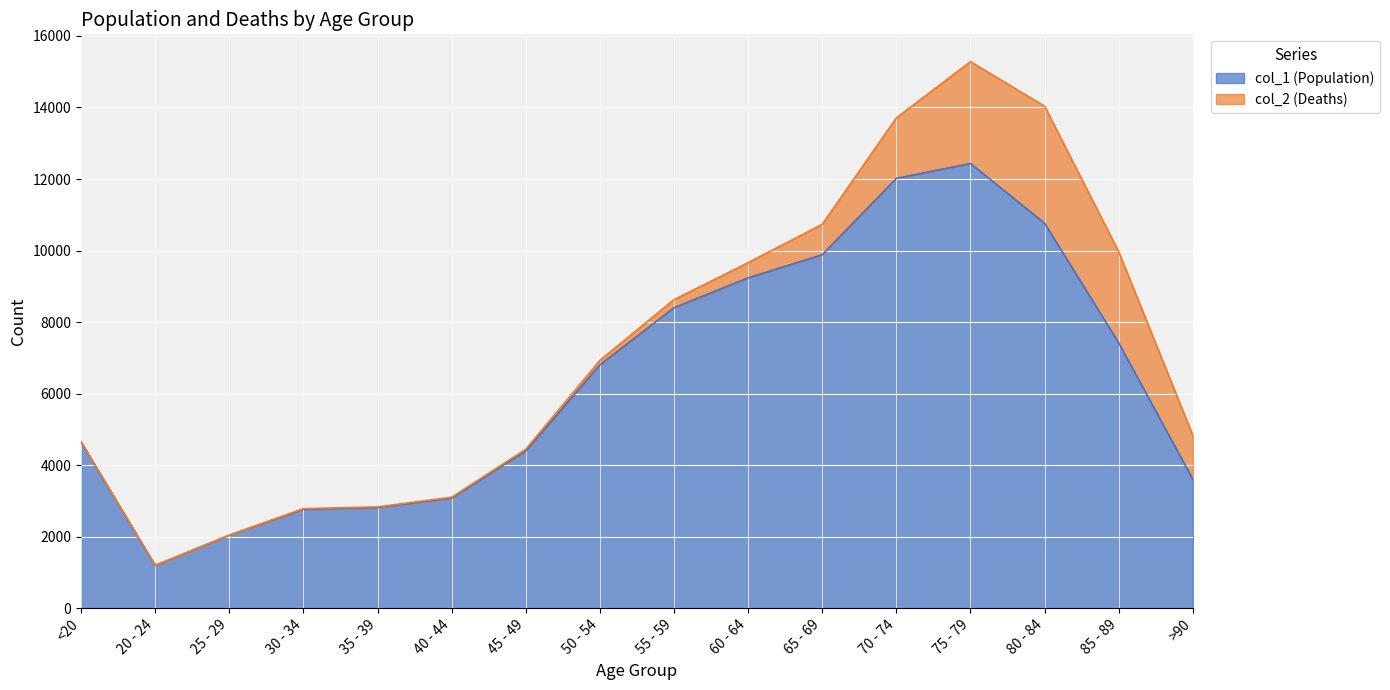

True or false: the data shows 12018 at 70 - 74.

True